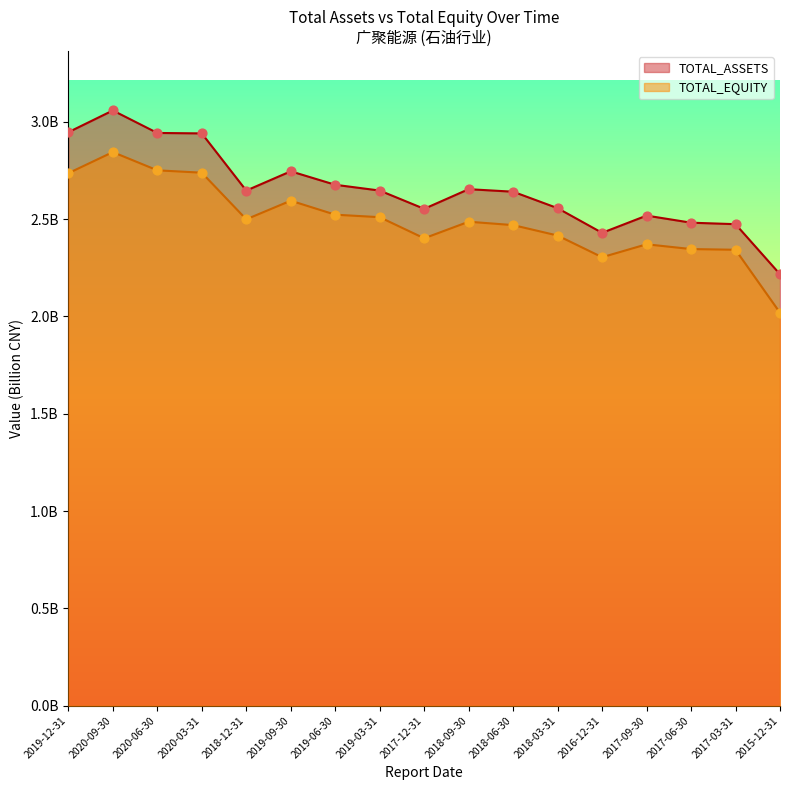

Which series has the largest total across all categories?

TOTAL_ASSETS